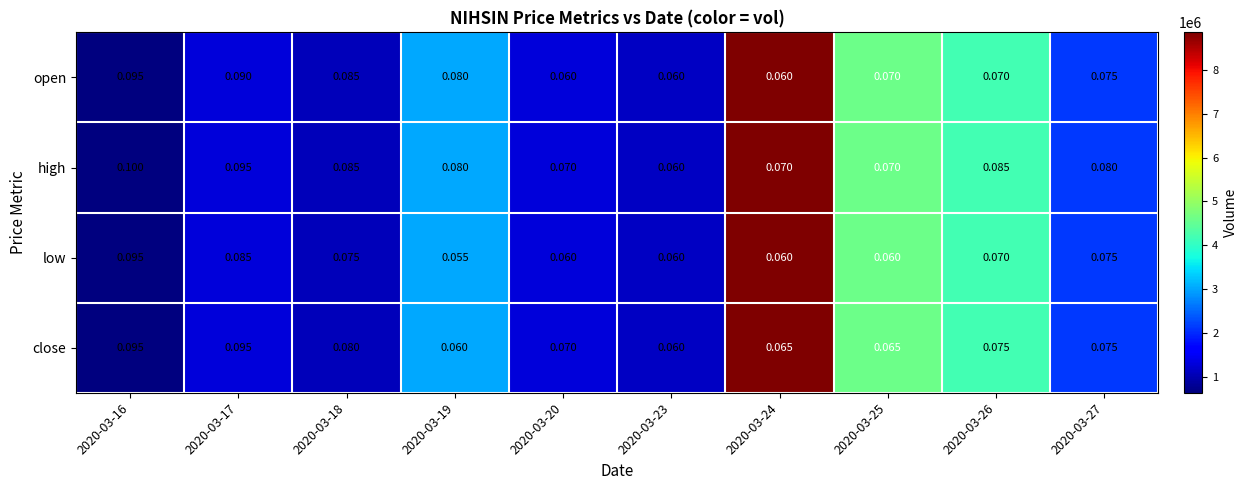

Is the value of high at 2020-03-24 greater than the value of low at 2020-03-25?

Yes